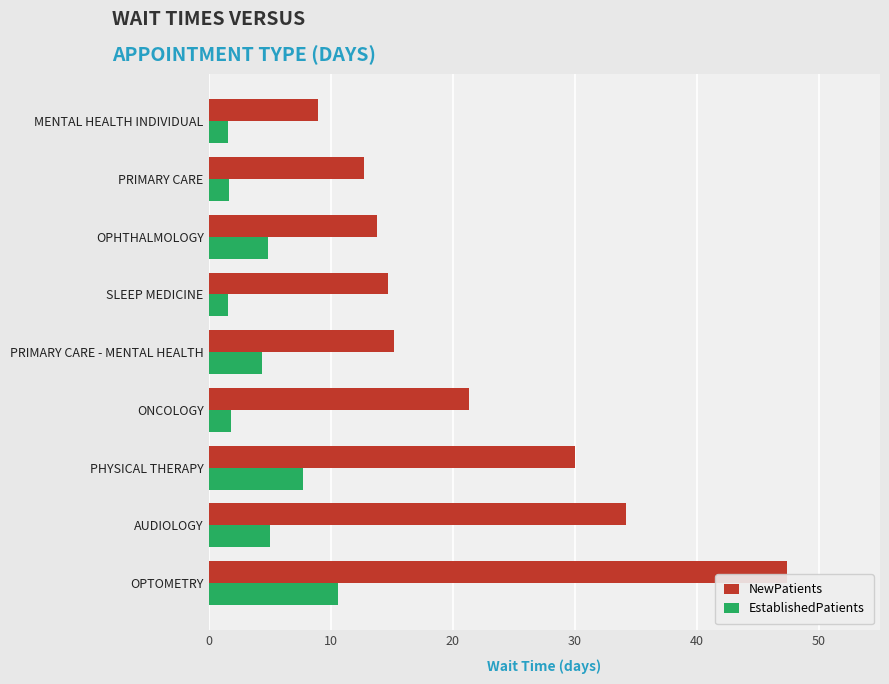

Which series has the largest total across all categories?

NewPatients